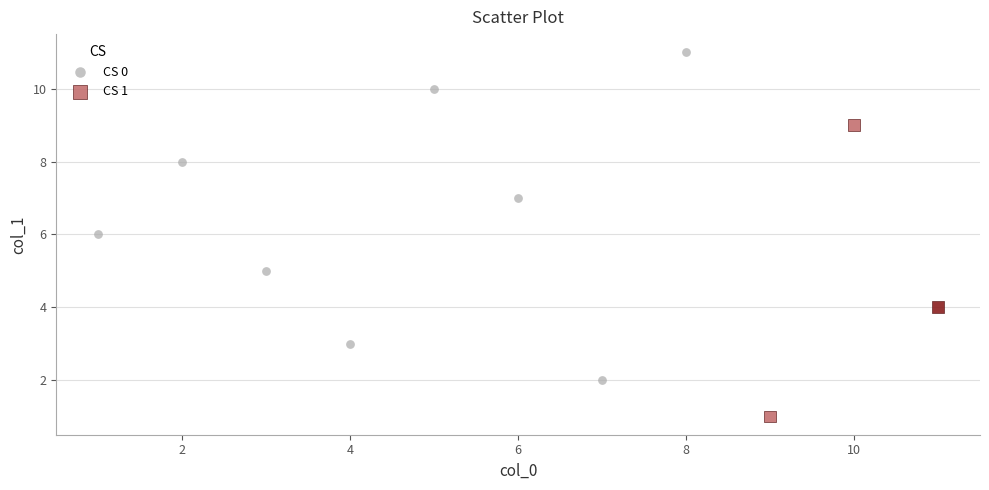

Which series contains the lowest Y value?

CS 1